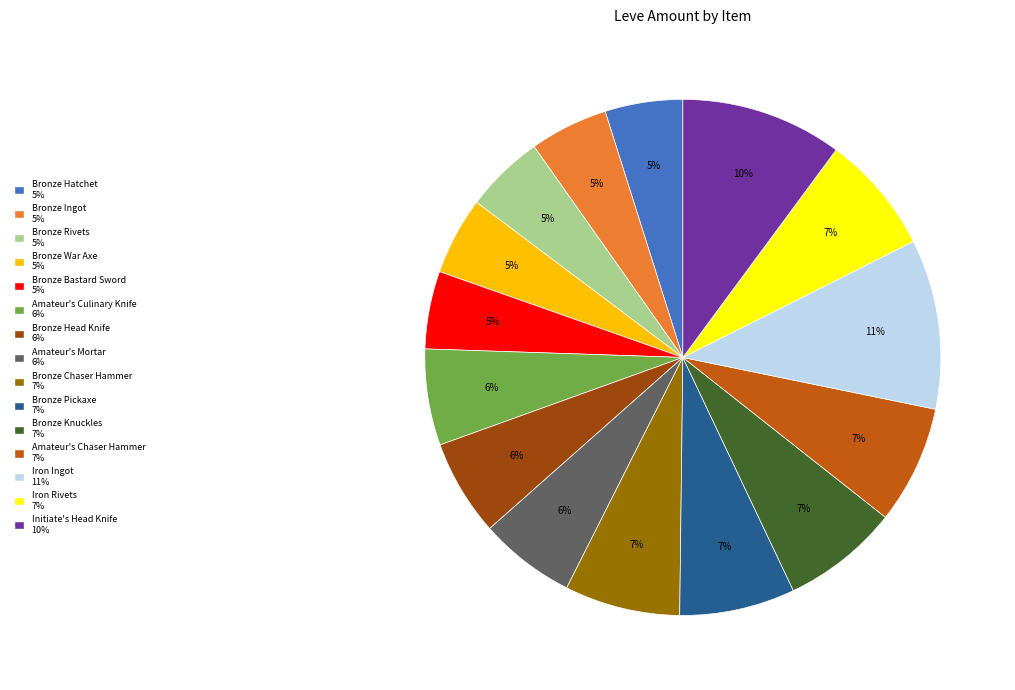

To the nearest percent, what is the difference between the Bronze Rivets and Amateur's Chaser Hammer slice percentages?

2%